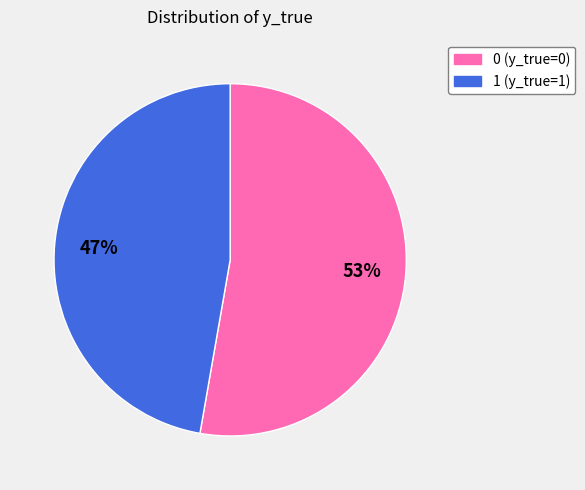

Combined, do 0 and 1 account for over 50%?

Yes